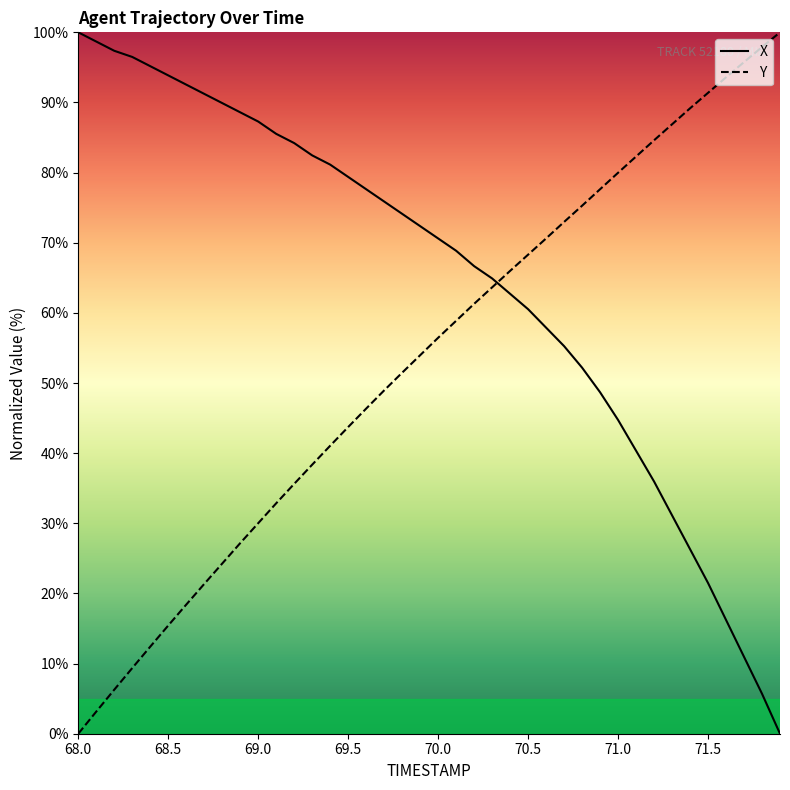

What is the maximum value for X?

100.0